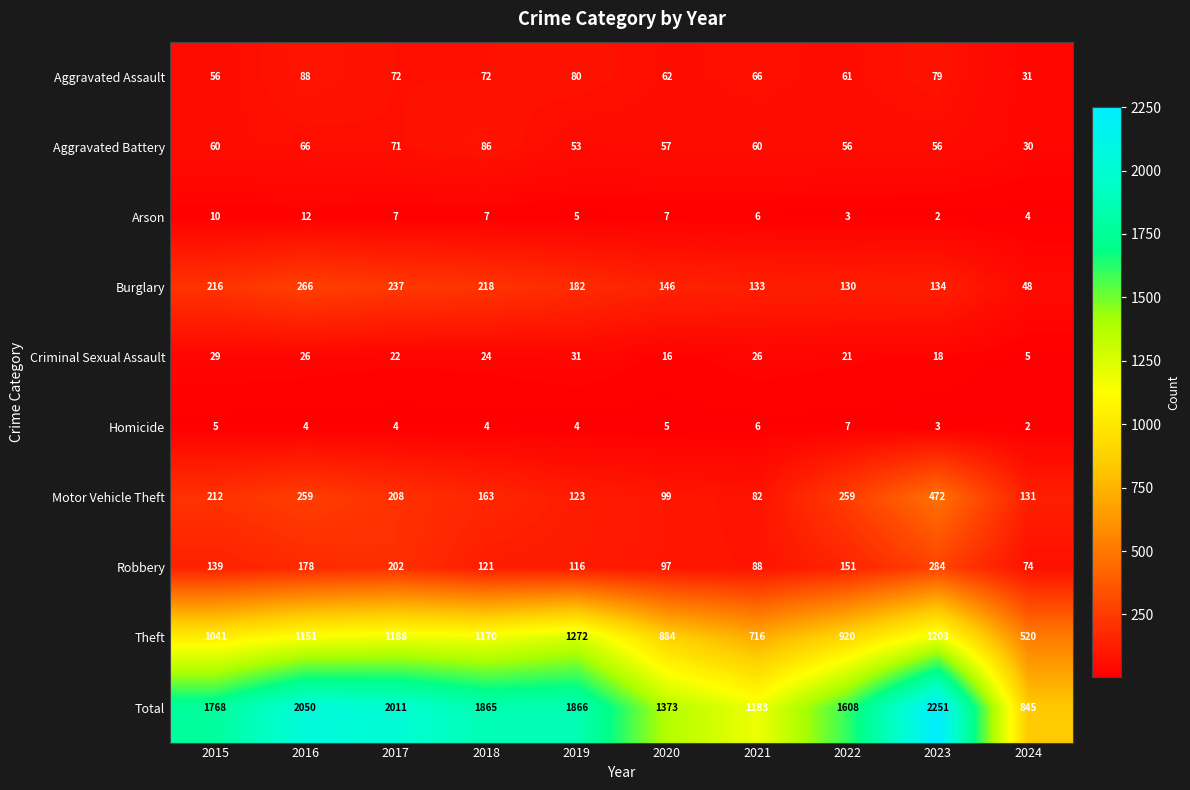

Which series changed the most between 2017 and 2019?

Total